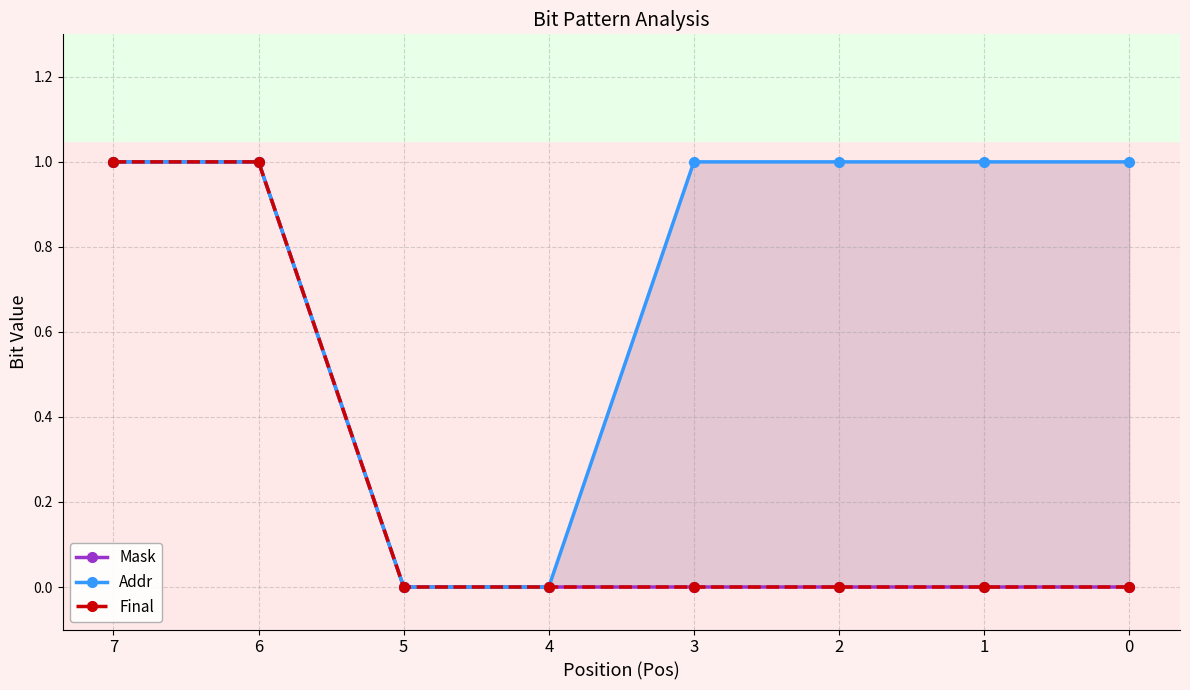

Count the number of categories in the chart.

8